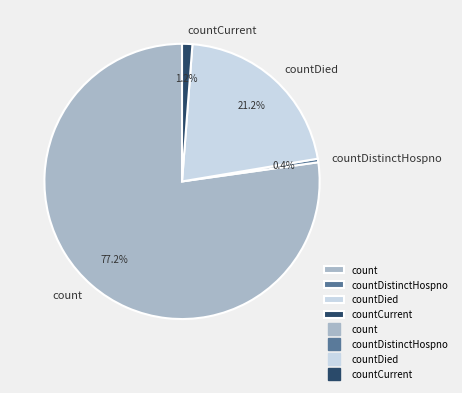

Which has a higher value, countCurrent or count?

count